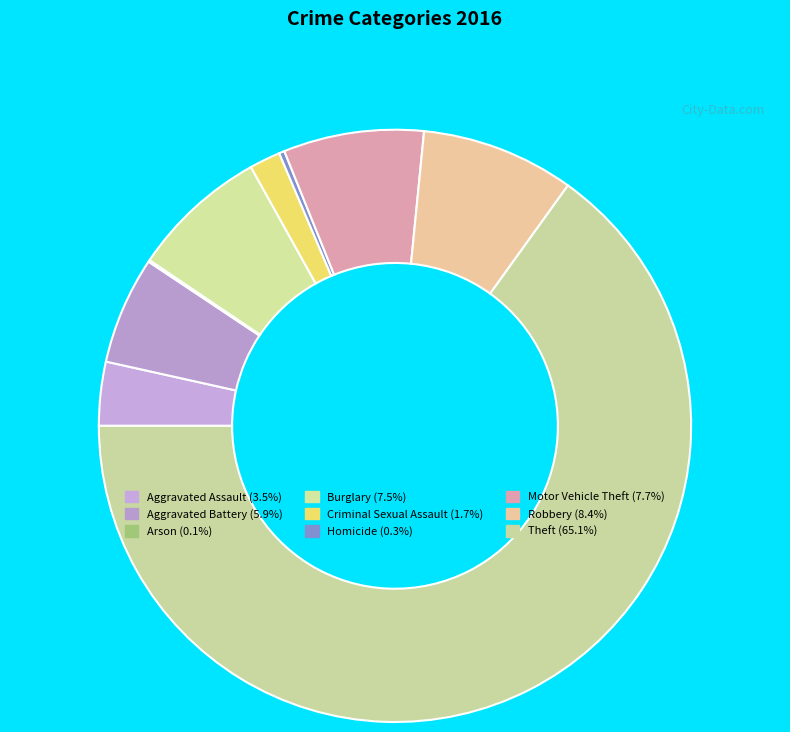

Is it true that Aggravated Battery is 6% of the pie?

True